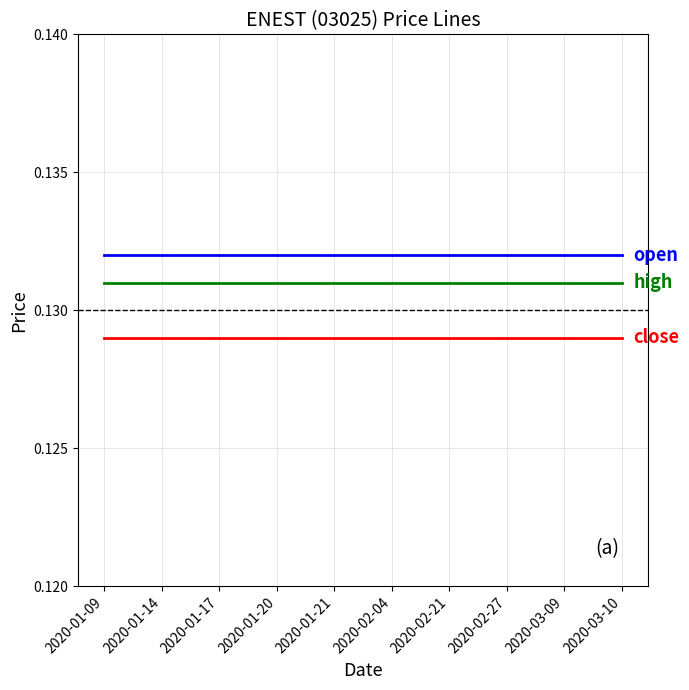

What is the total value across all series at 2020-01-20?

0.4